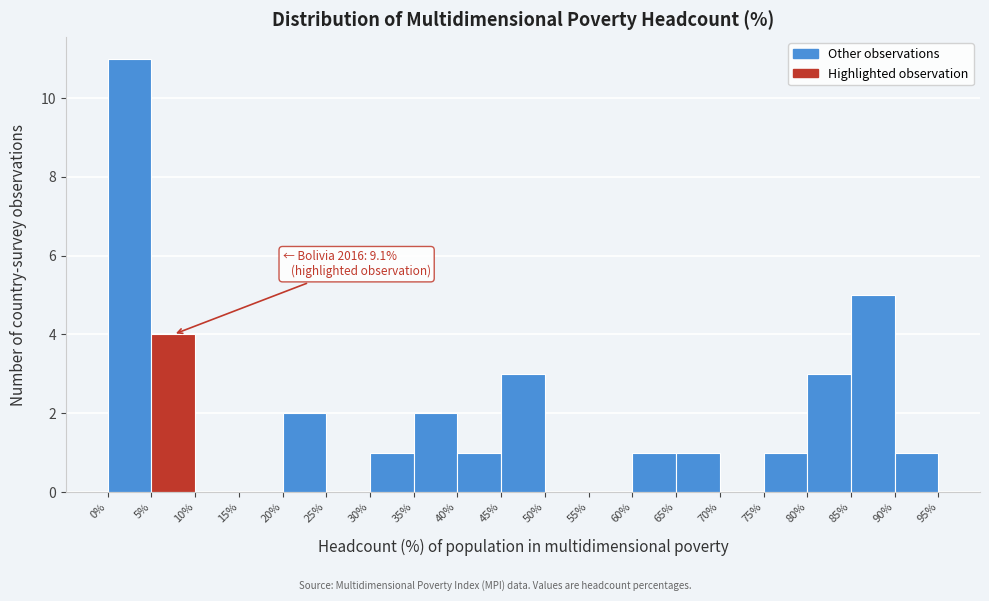

Over which range of the x-axis is the bar tallest?

0% to 5%